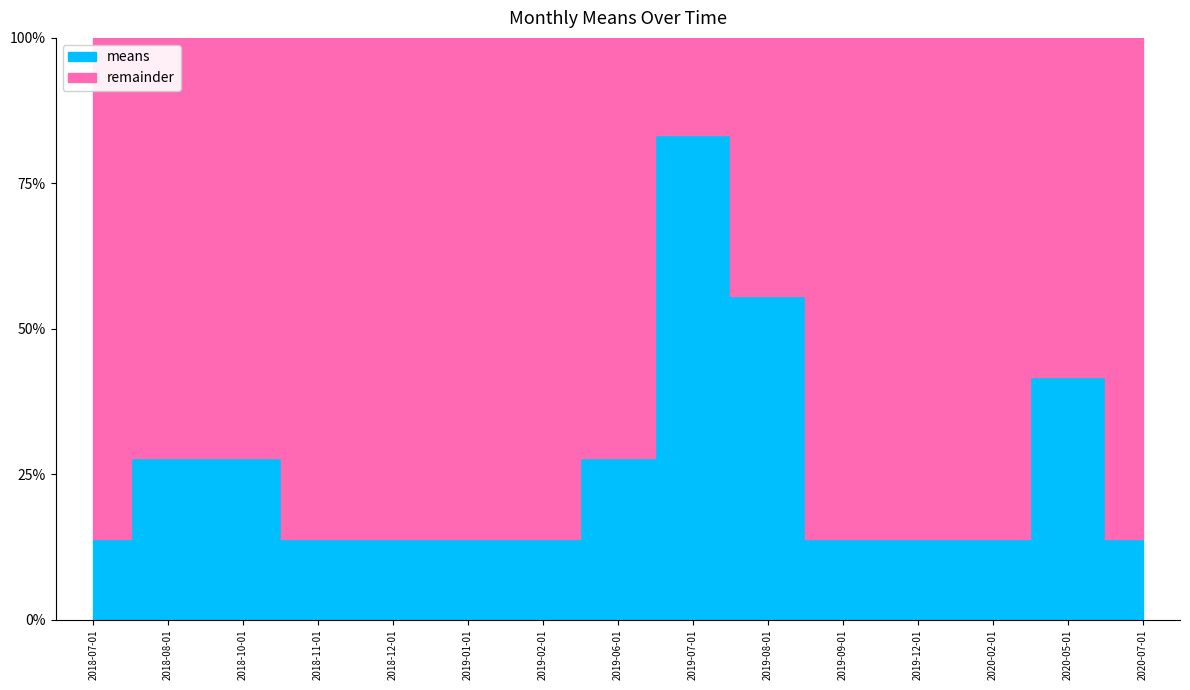

Reading left to right, extract all data points from this chart.

13.8	27.5	27.5	13.8	13.8	13.8	13.8	27.5	82.6	55.0	13.8	13.8	13.8	41.3	13.8